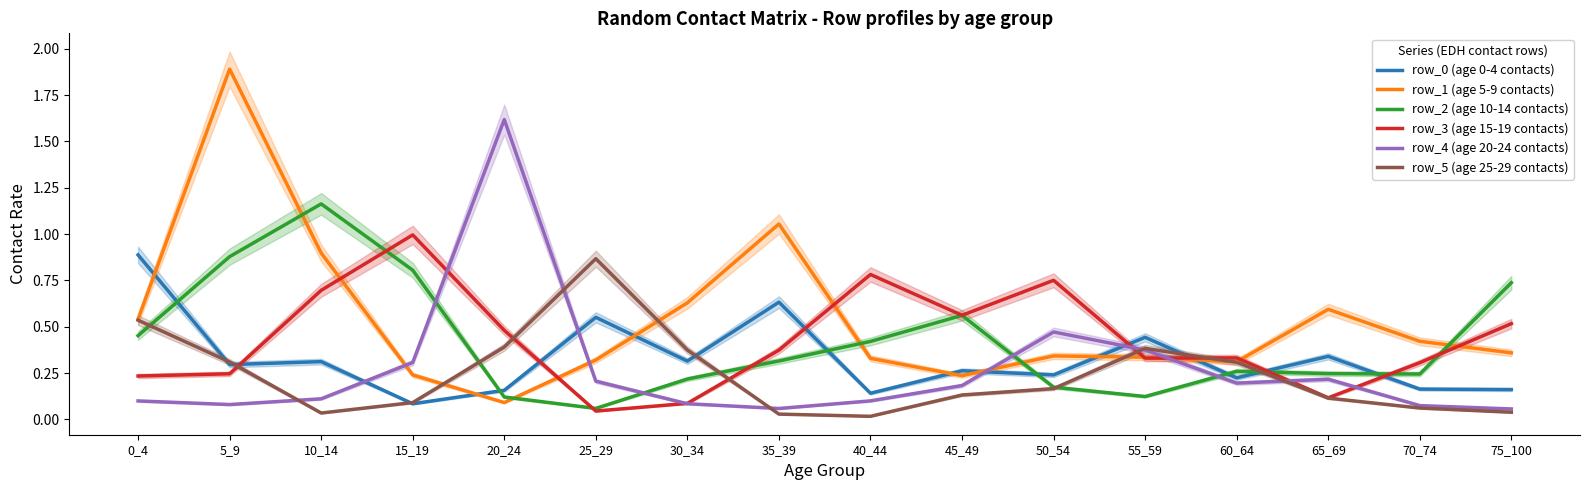

Which series changed the most between 10_14 and 20_24?

row_4 (age 20-24 contacts)